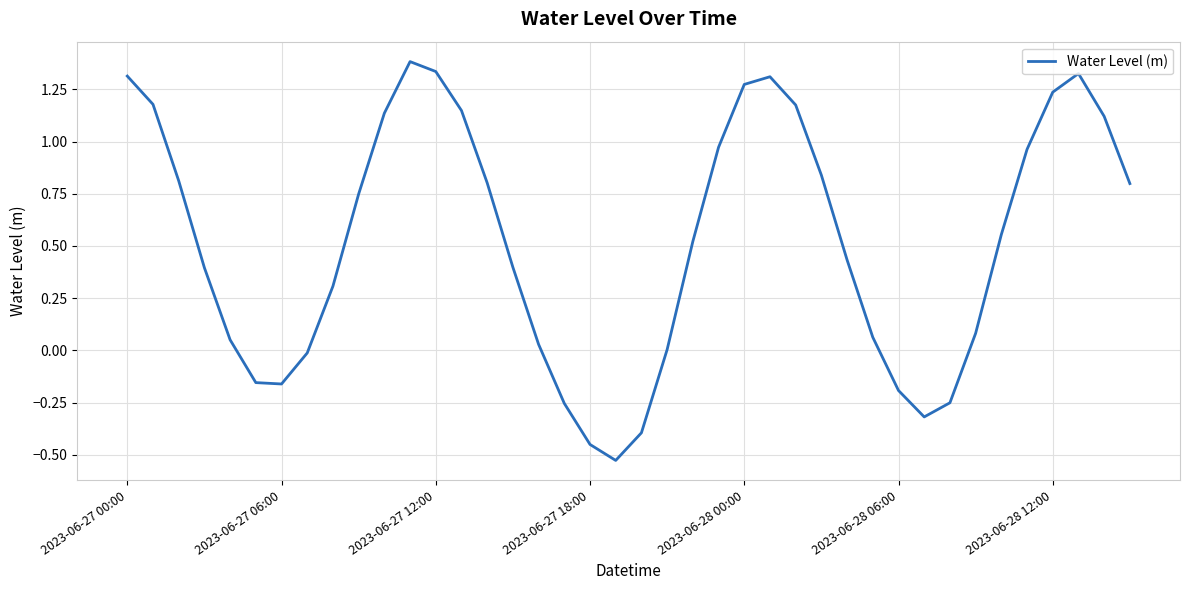

What is the maximum value shown in the chart?

1.4